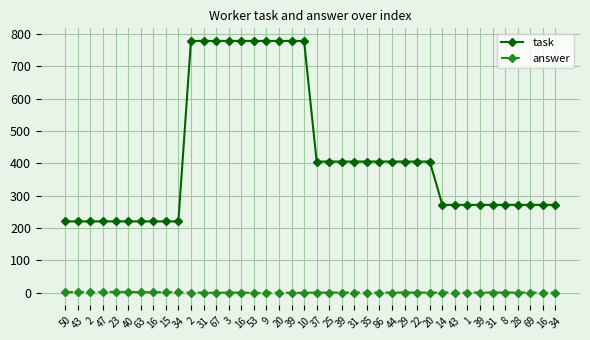

True or false: task and answer intersect in this chart.

False